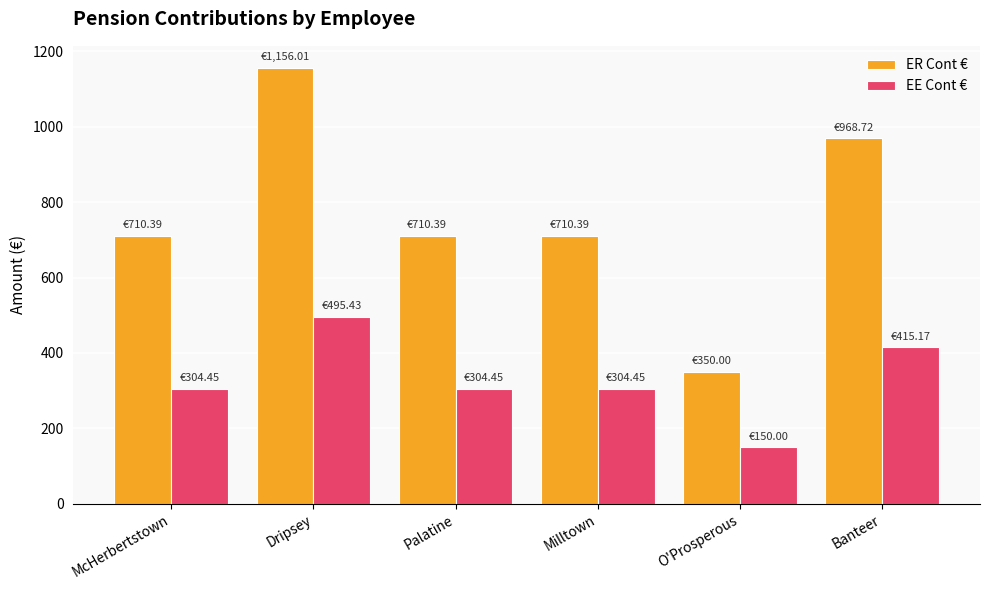

The value of ER Cont € at Banteer is 1548.1. True or false?

False